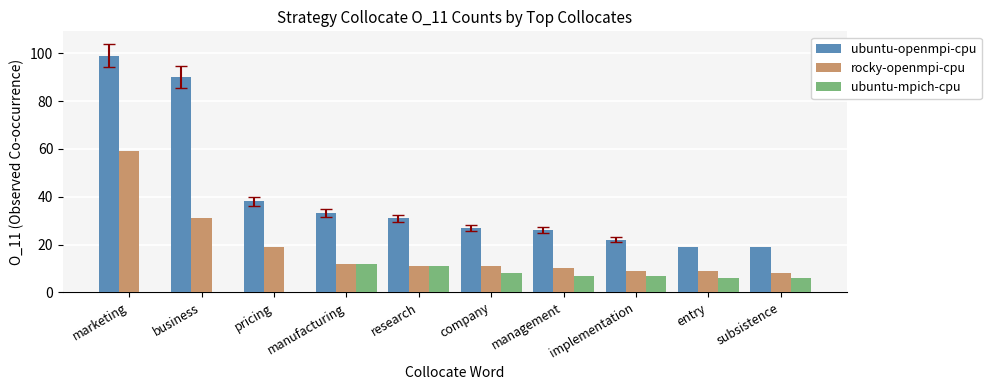

At which category is the sum across all series the highest?

marketing